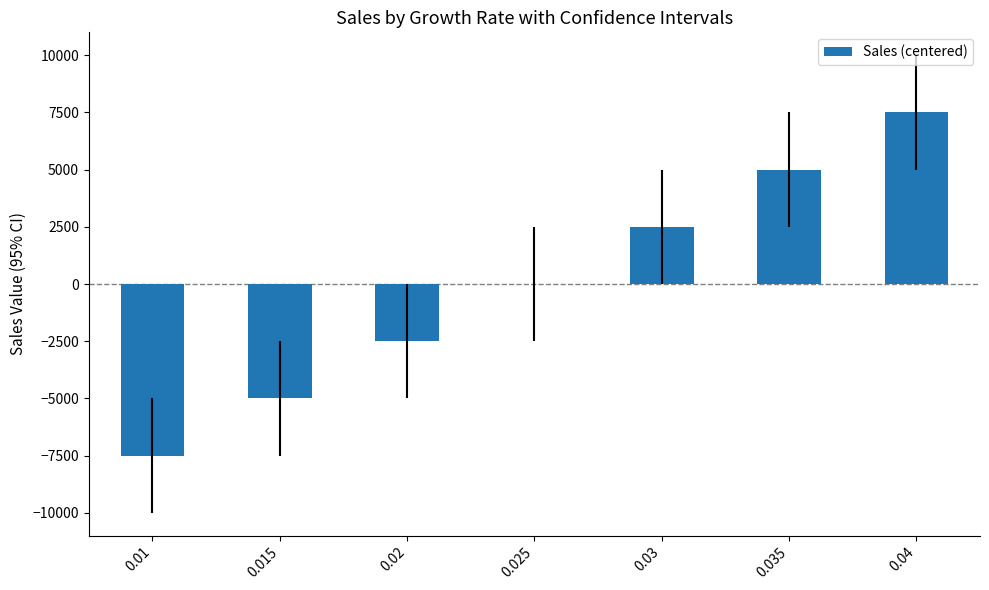

How many series are shown in this chart?

1